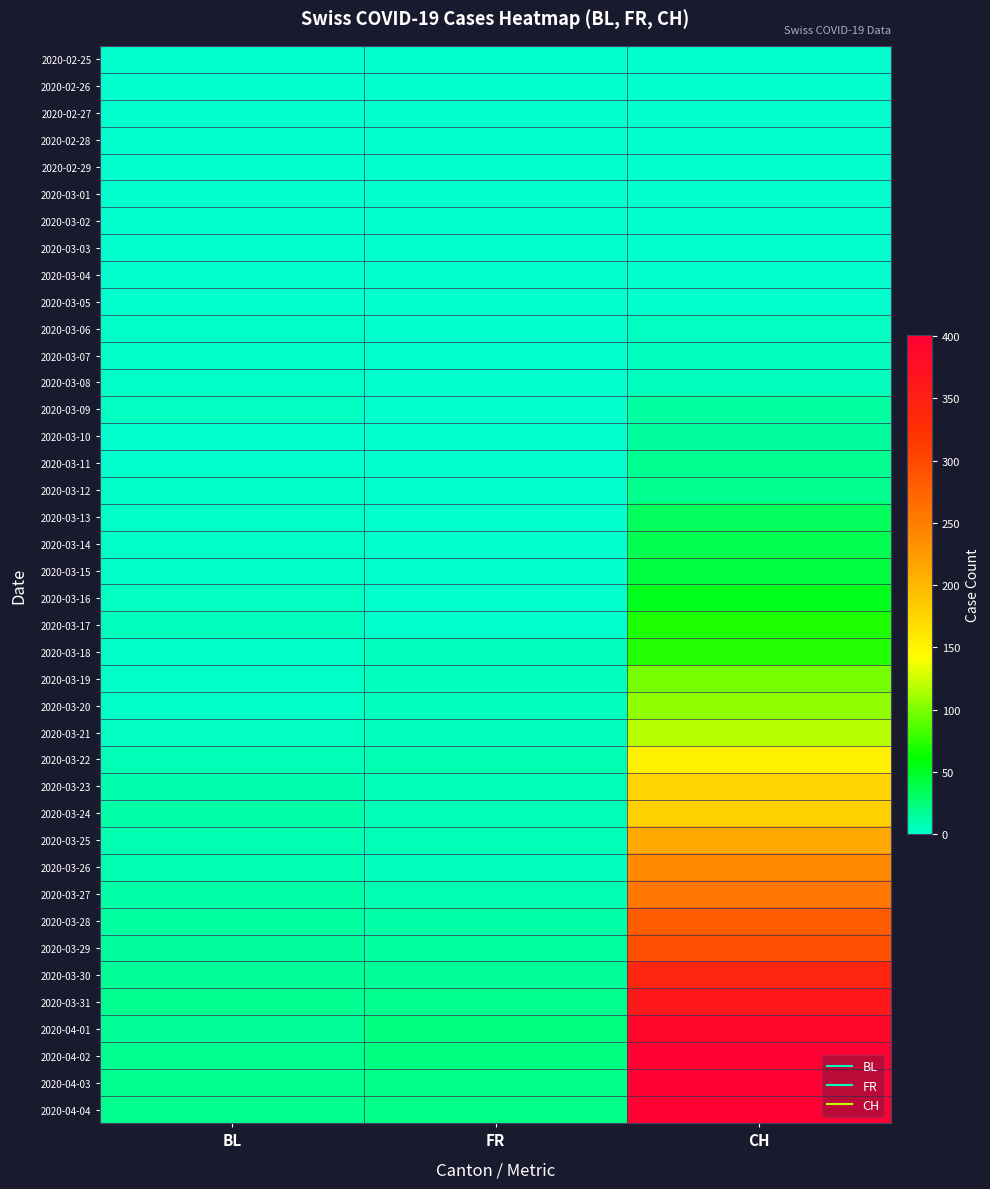

At BL, list the series in order from largest to smallest.

2020-04-04, 2020-03-31, 2020-04-02, 2020-04-03, 2020-03-30, 2020-04-01, 2020-03-29, 2020-03-28, 2020-03-24, 2020-03-27, 2020-03-23, 2020-03-26, 2020-03-25, 2020-03-22, 2020-03-17, 2020-03-09, 2020-03-16, 2020-03-21, 2020-03-12, 2020-03-13, 2020-03-06, 2020-03-07, 2020-03-08, 2020-03-14, 2020-03-15, 2020-03-18, 2020-03-19, 2020-03-20, 2020-03-10, 2020-03-11, 2020-02-25, 2020-02-26, 2020-02-27, 2020-02-28, 2020-02-29, 2020-03-01, 2020-03-02, 2020-03-03, 2020-03-04, 2020-03-05